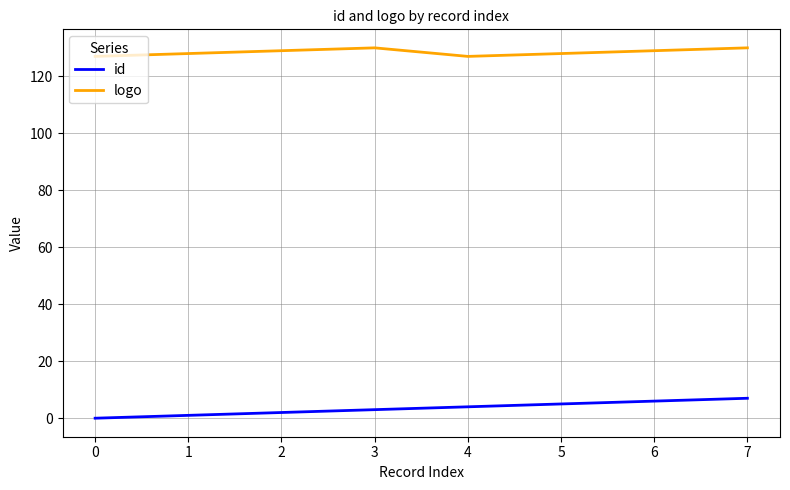

What are all the series names shown in the legend?

id, logo